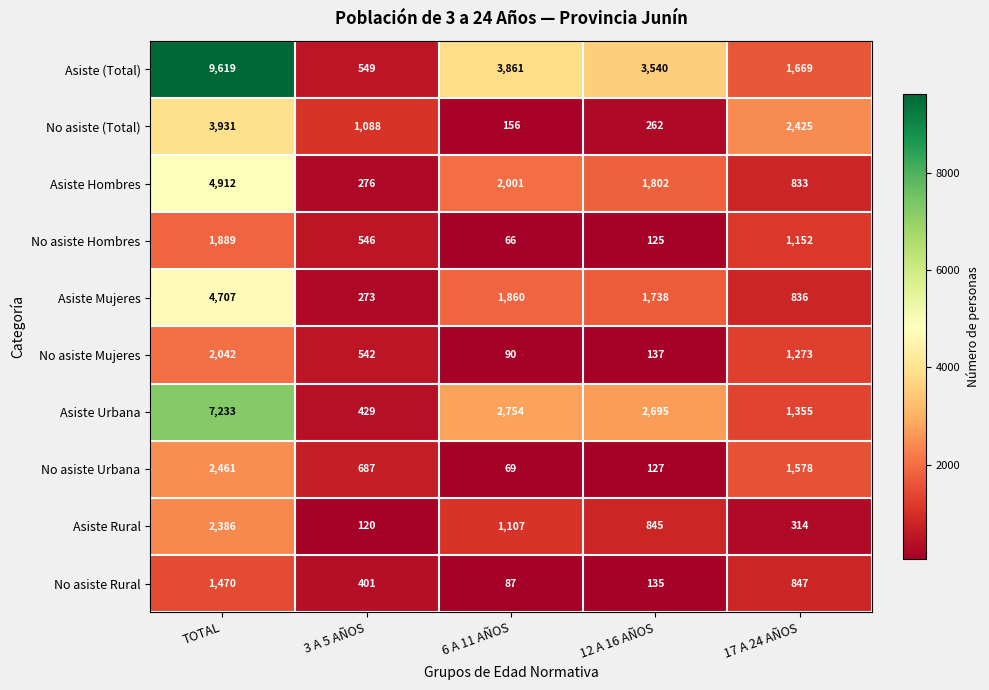

True or false: Asiste Hombres has a value of 276 at 3 A 5 AÑOS.

True